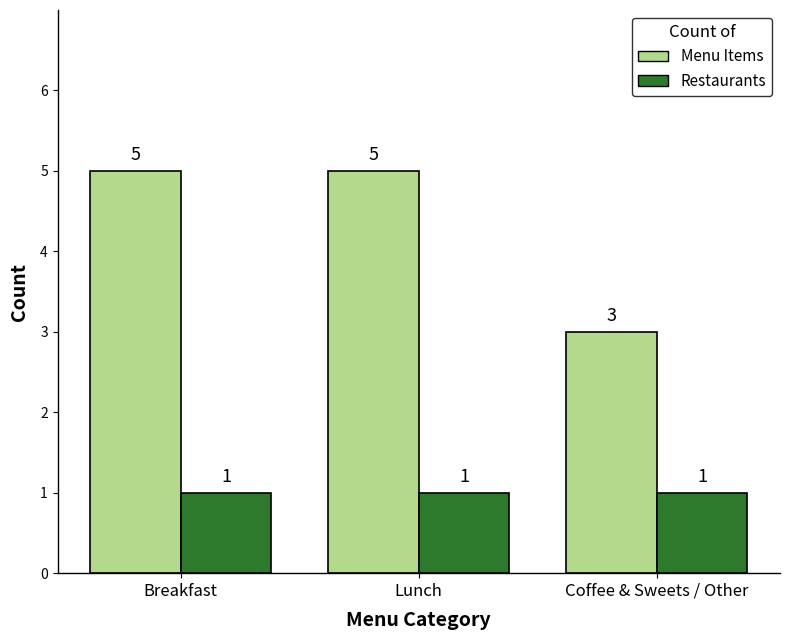

Is the value of Restaurants at Lunch greater than the value of Menu Items at Breakfast?

No